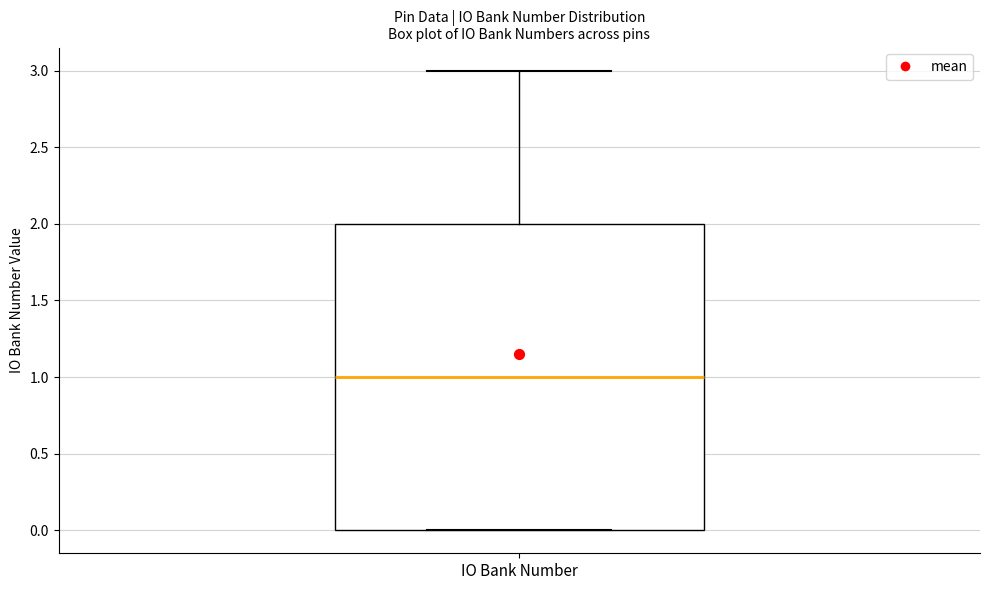

Transcribe this box plot: give where the median line is, the range the box spans, and where the two whiskers end, as read against the y-axis. The values are not printed on the chart, so give them approximately, as read against the axis.

median 1, box 0 to 2, whiskers 0 to 3